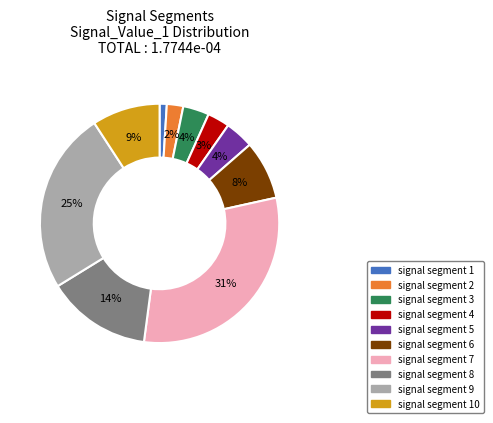

To the nearest percent, what is the difference between the signal segment 4 and signal segment 2 slice percentages?

1%